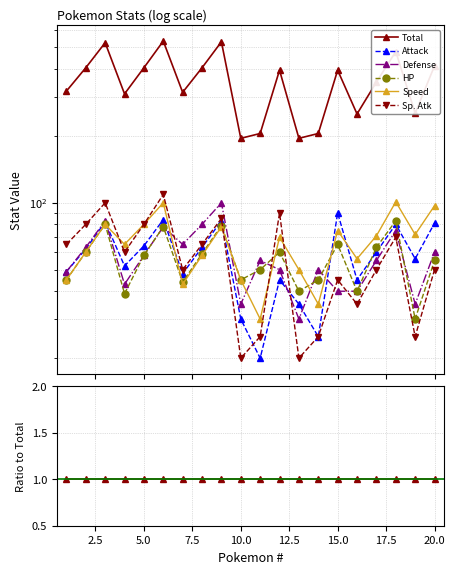

How many lines are shown in the chart?

6